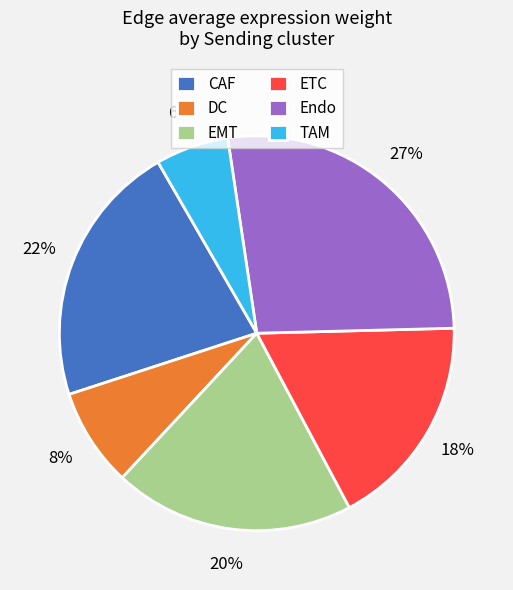

To the nearest percent, what portion does CAF represent?

22%